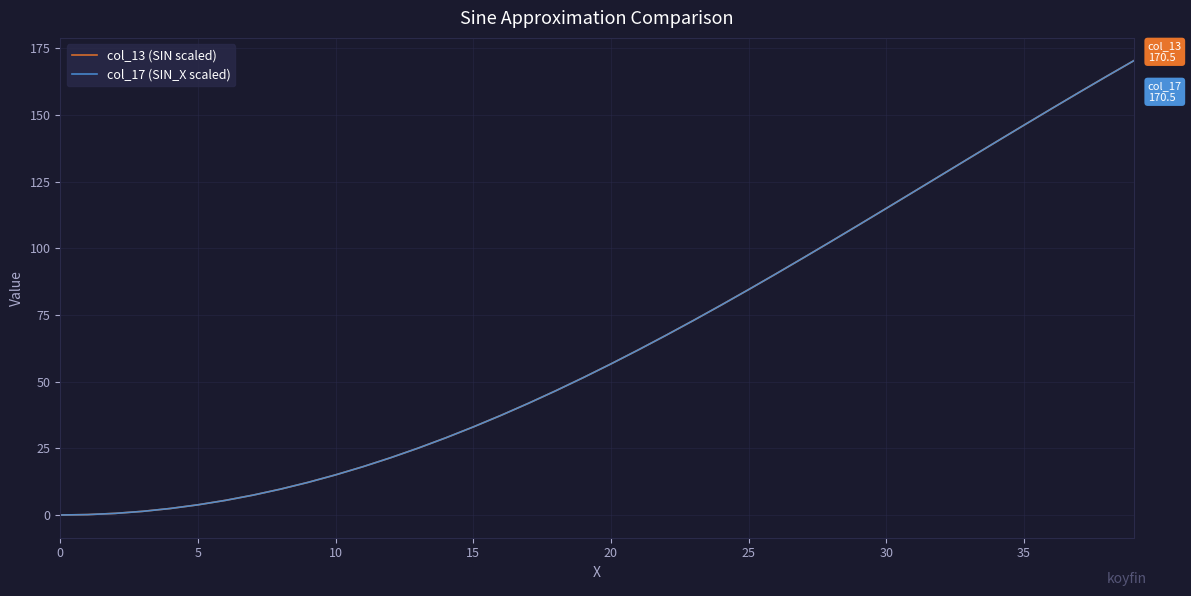

What is the highest value of the col_17 (SIN_X scaled) series?

170.5